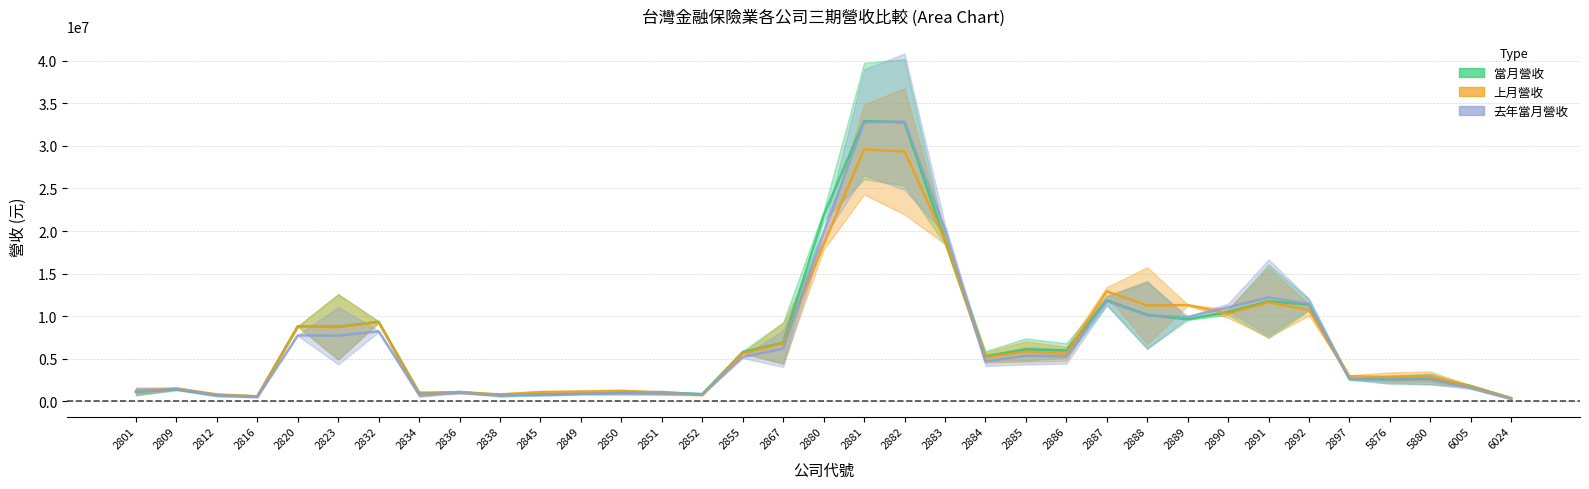

What is the value of the 當月營收 point at the 14th from the left?

1338177